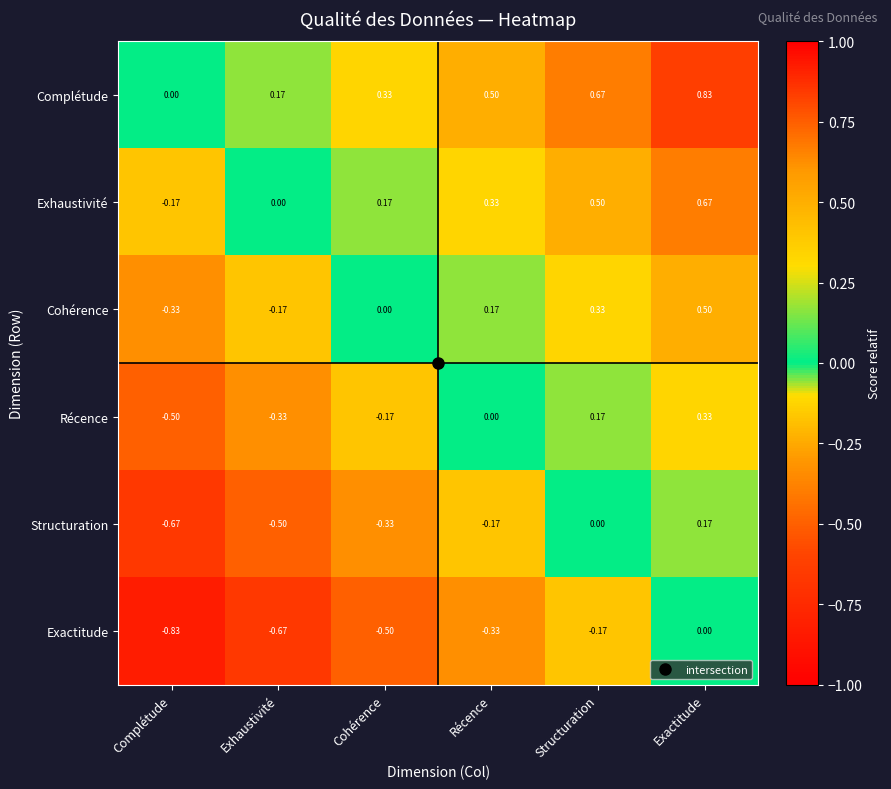

Rank the categories by Récence value from lowest to highest.

Complétude, Exhaustivité, Cohérence, Récence, Structuration, Exactitude